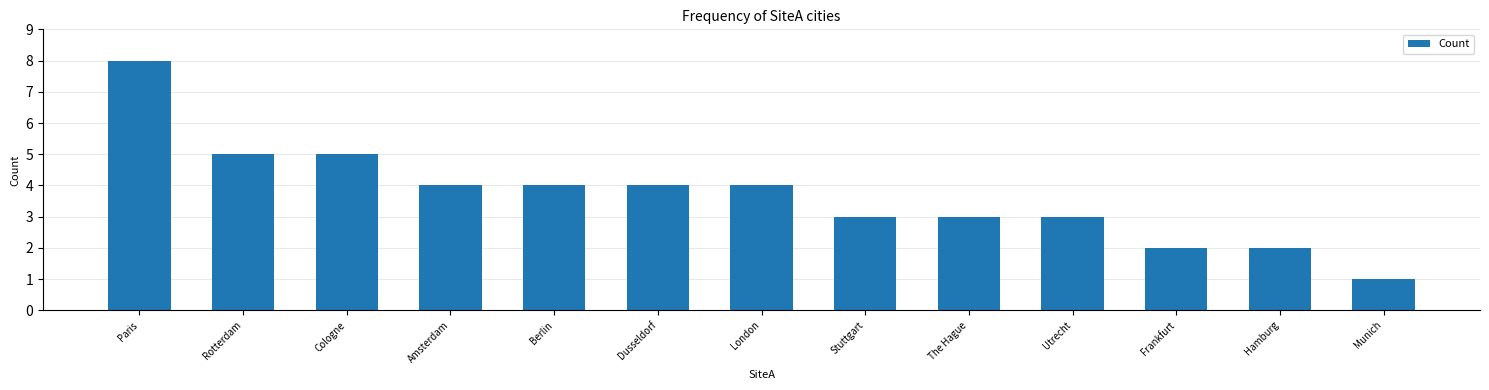

What is the change in value from Paris to London?

-4